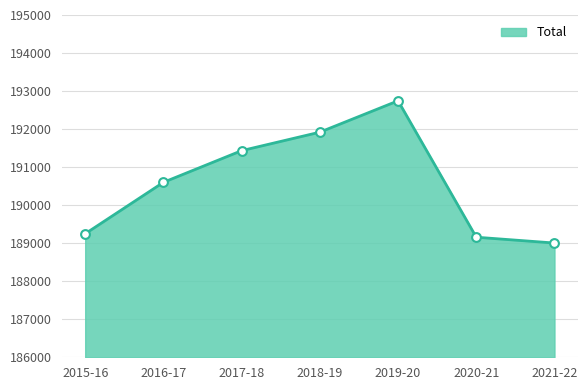

What is the change in value from 2019-20 to 2020-21?

-3587